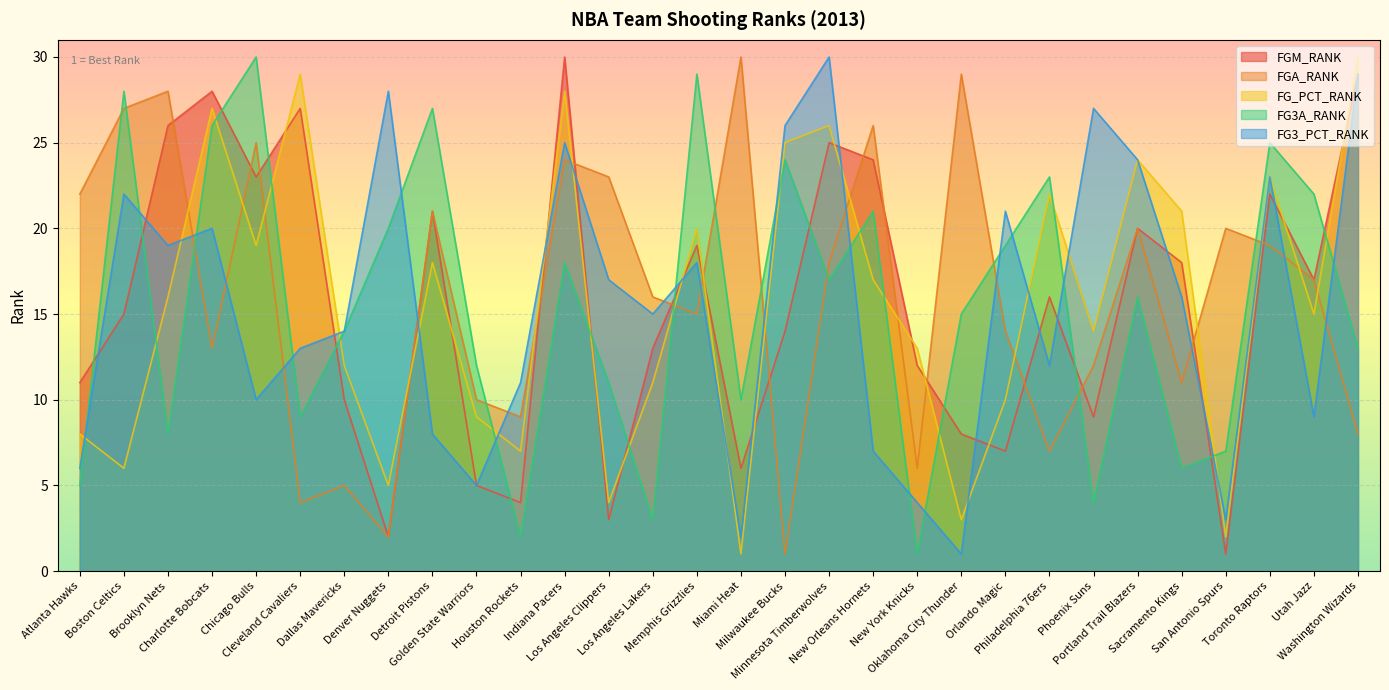

How many interior local valleys does the FG3A_RANK series have?

9